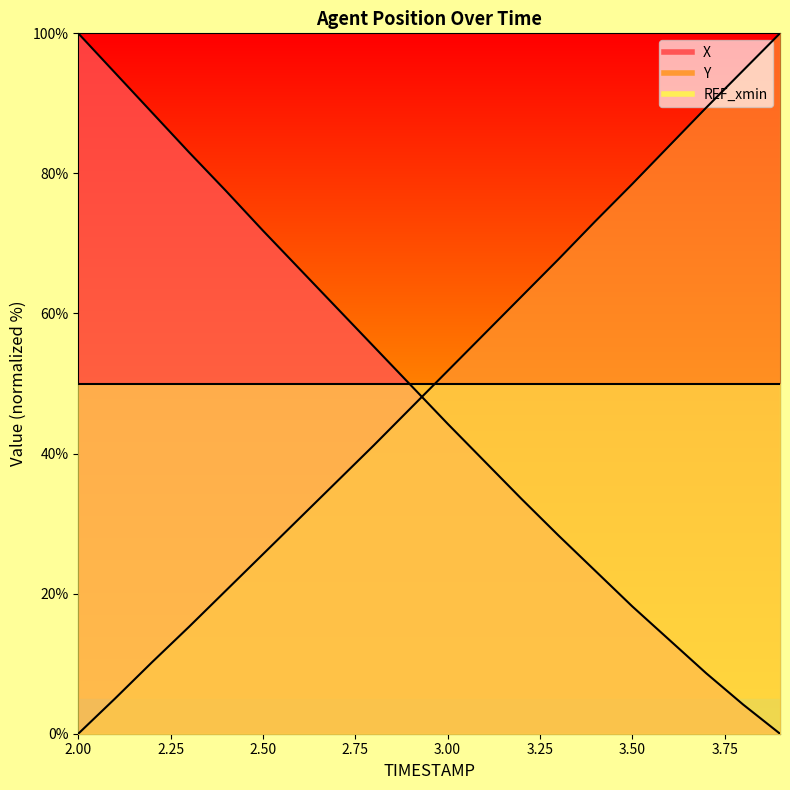

True or false: X has more than 0 interior local peaks.

False